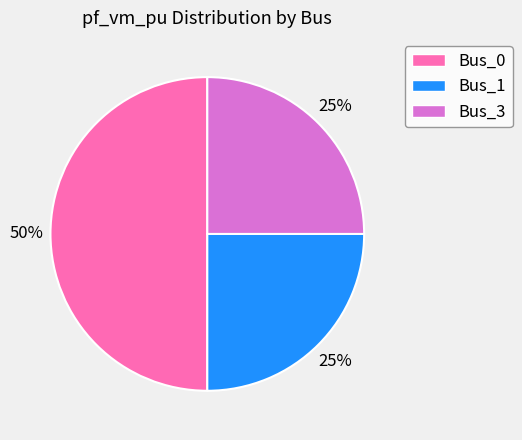

What percentage is the Bus_1 slice, to the nearest percent?

25%